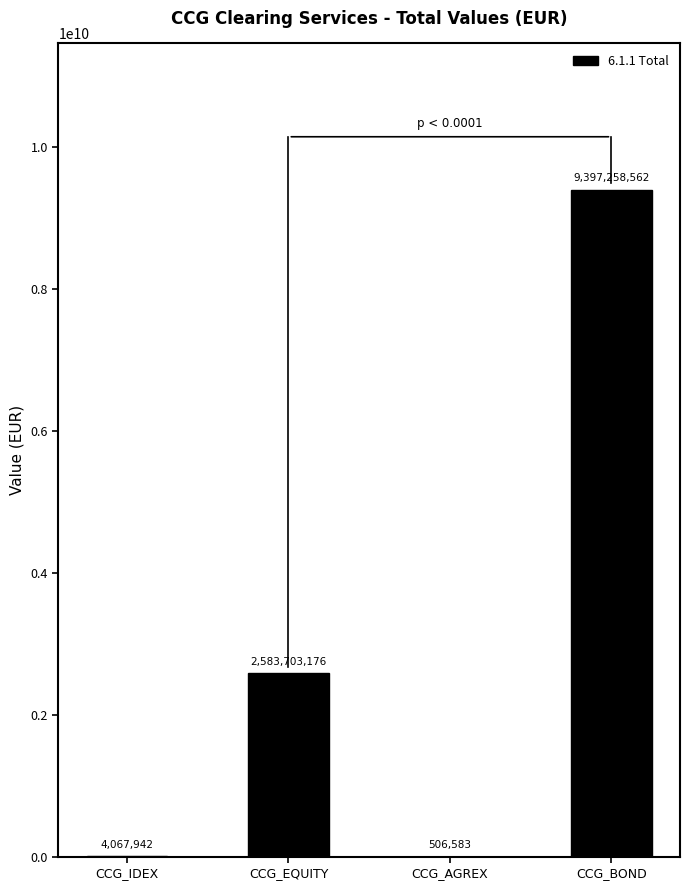

Which label corresponds to the largest value in the chart?

CCG_BOND